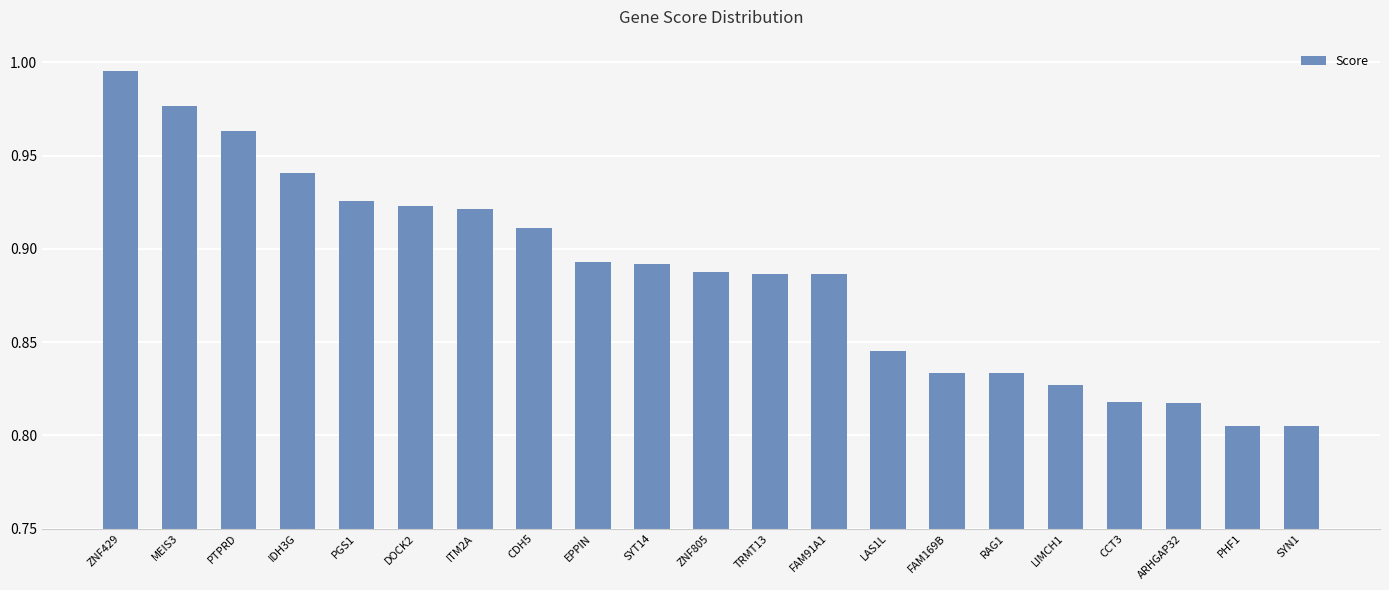

What is the sum of all values?

18.6